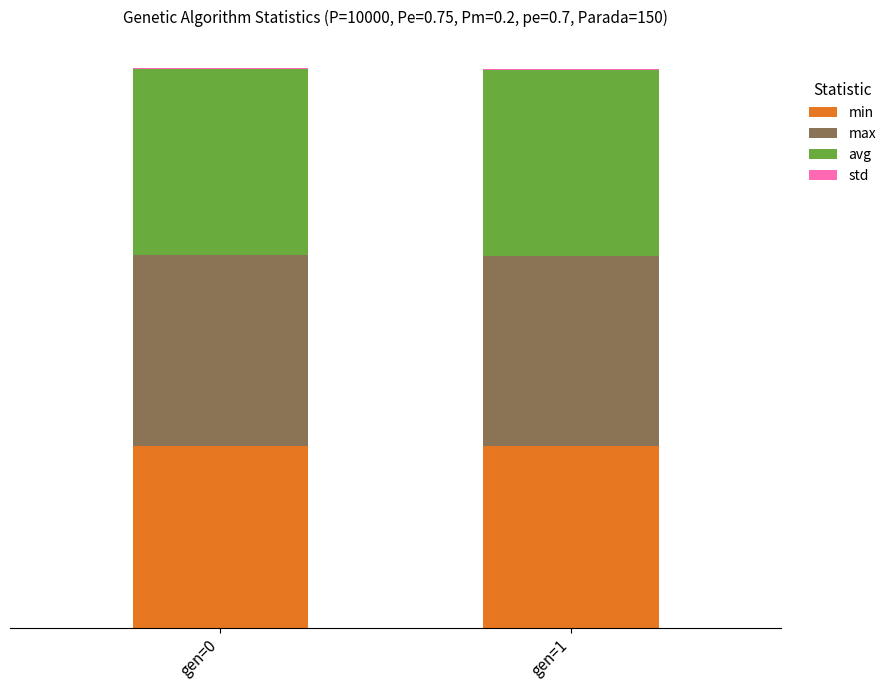

Are the bars horizontal?

No